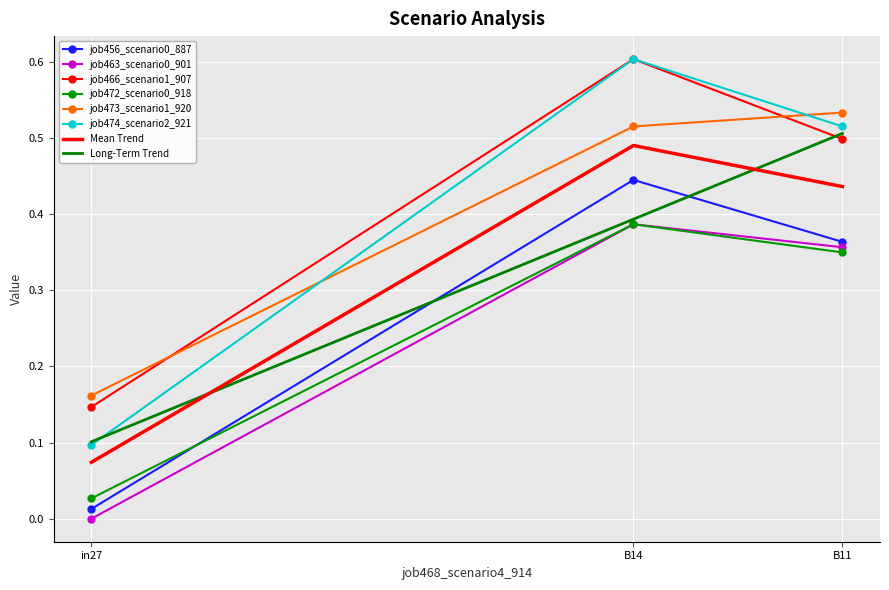

Which series has the largest total across all categories?

job466_scenario1_907